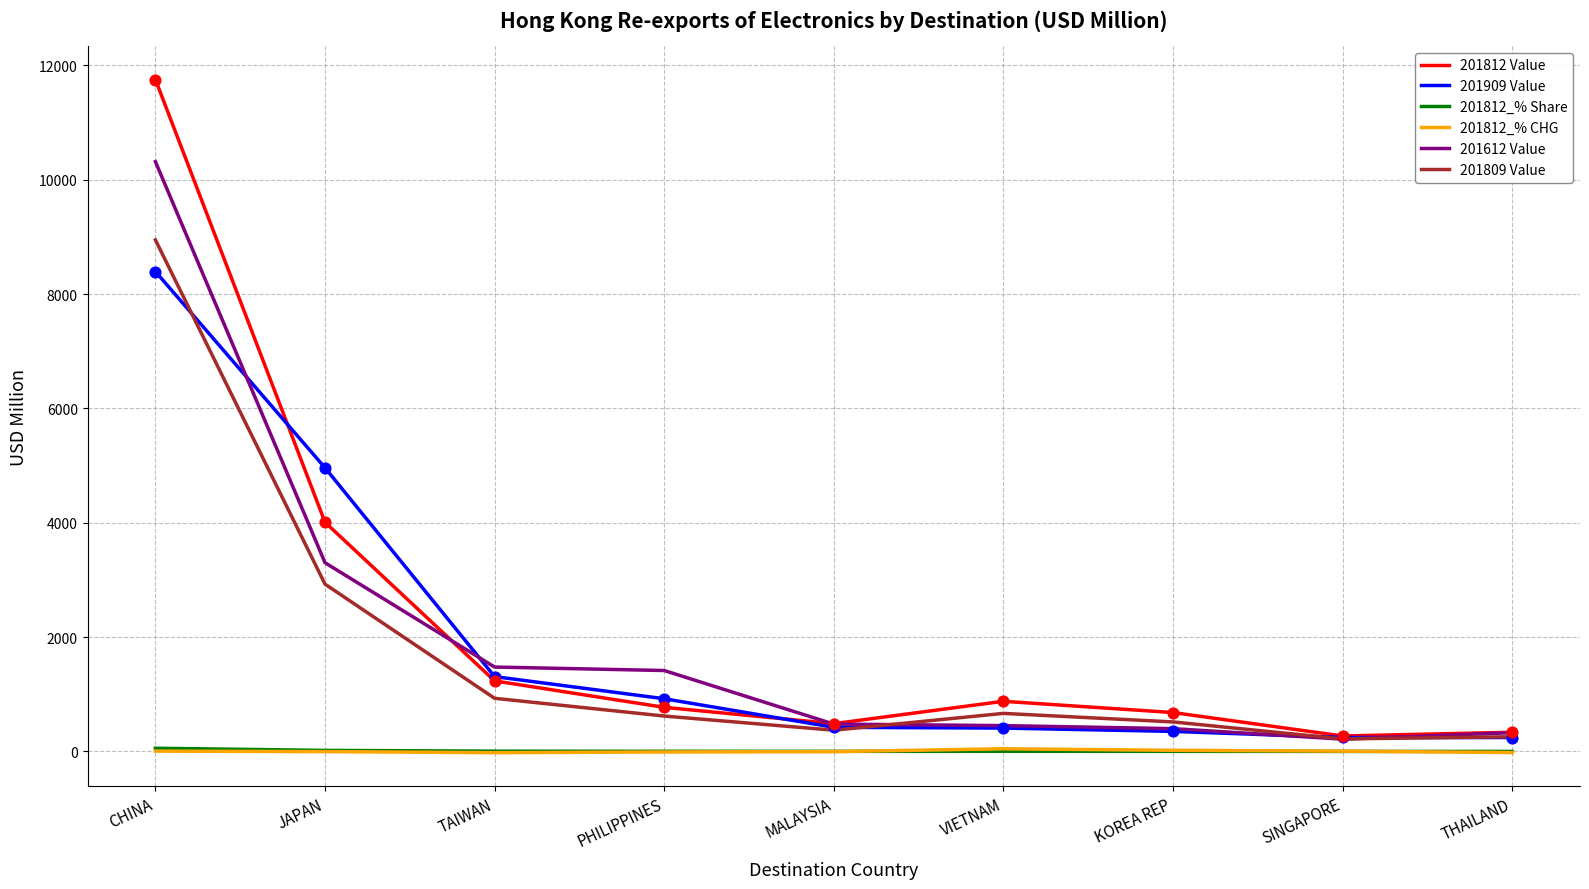

Which series has the largest range (max minus min)?

201812 Value